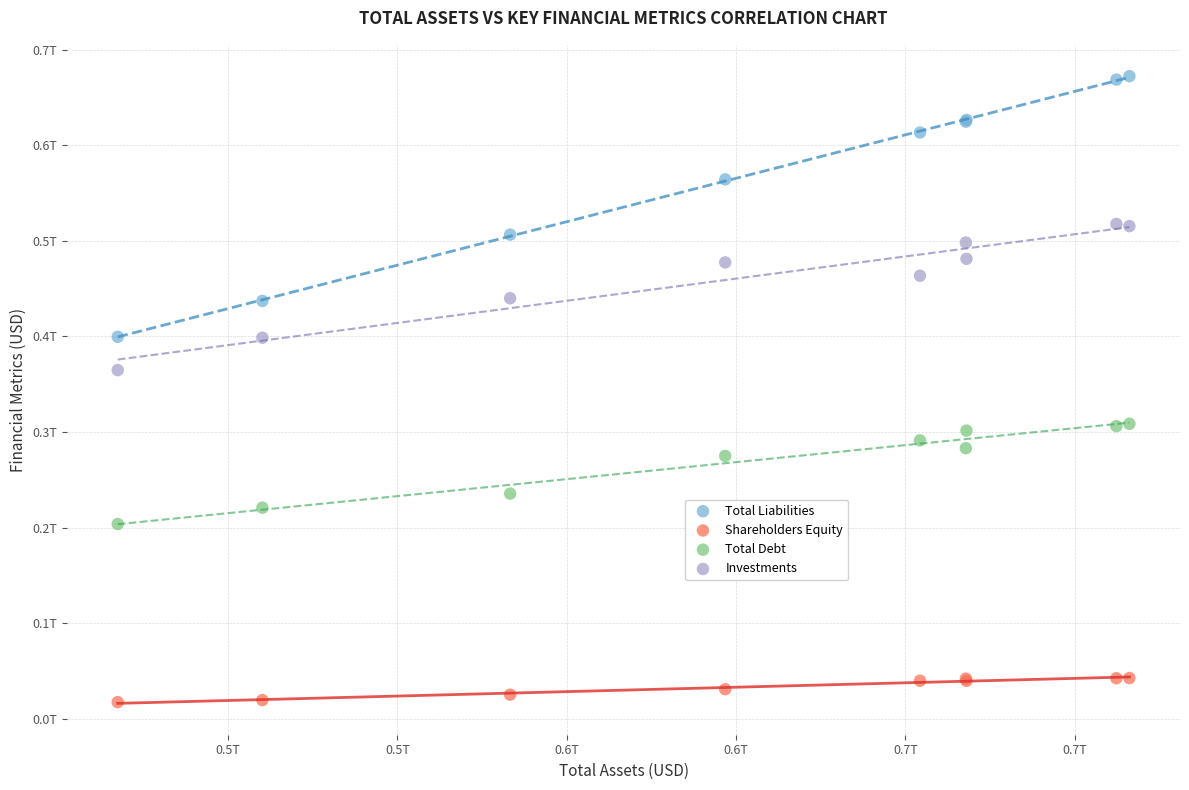

Which series has the largest Y range (max minus min)?

Total Liabilities